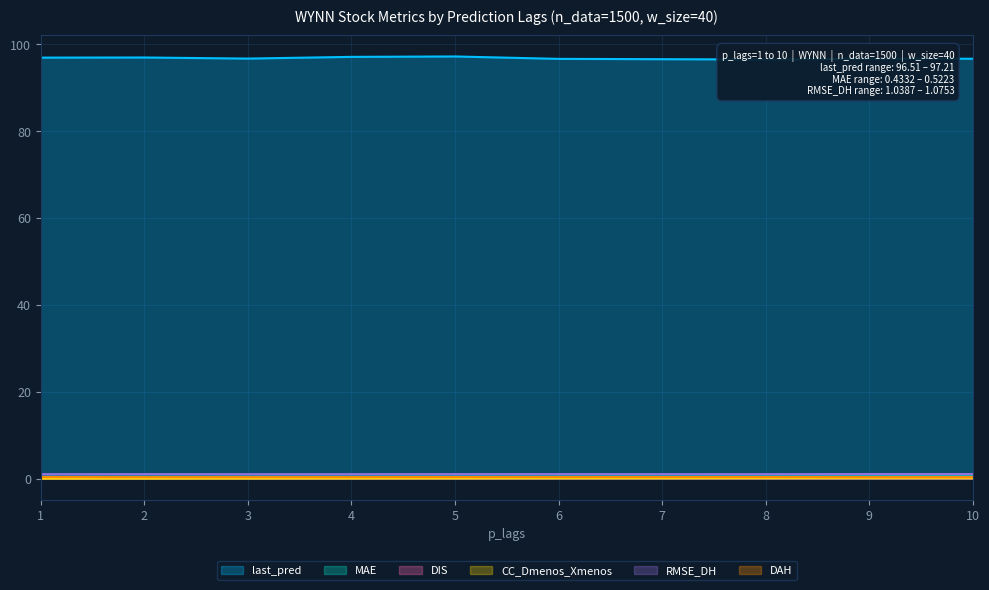

True or false: RMSE_DH has a value of 1.7 at 9.

False